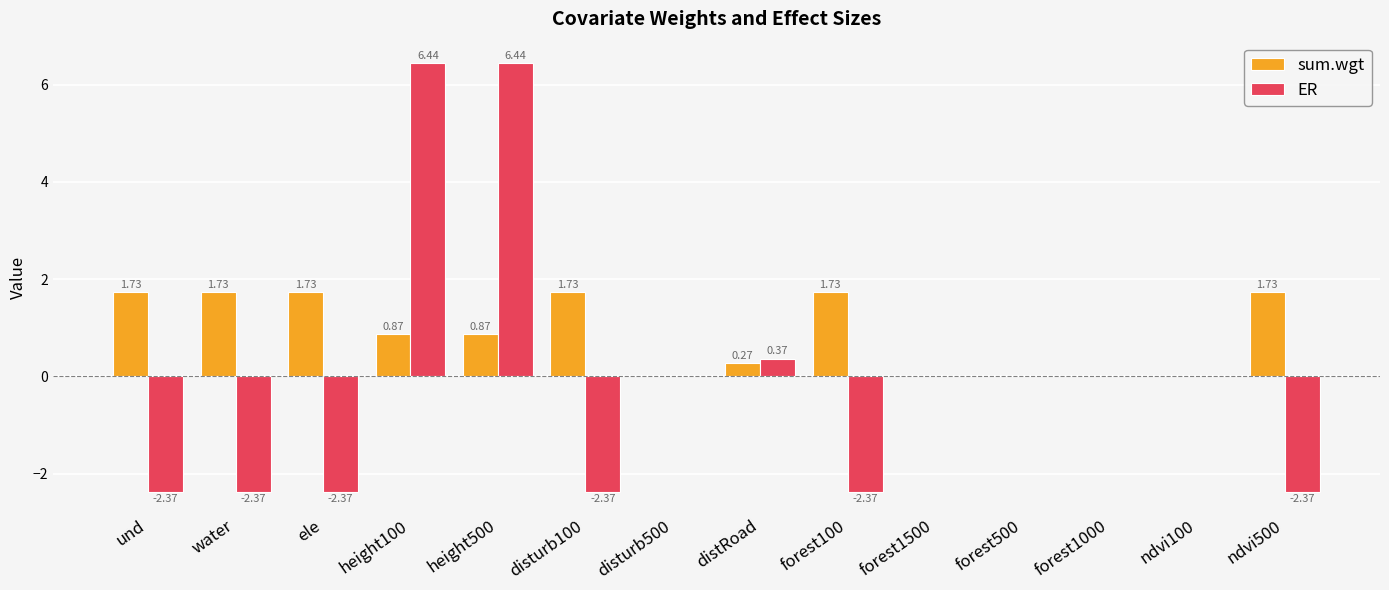

What is the total value across all series at height500?

7.3